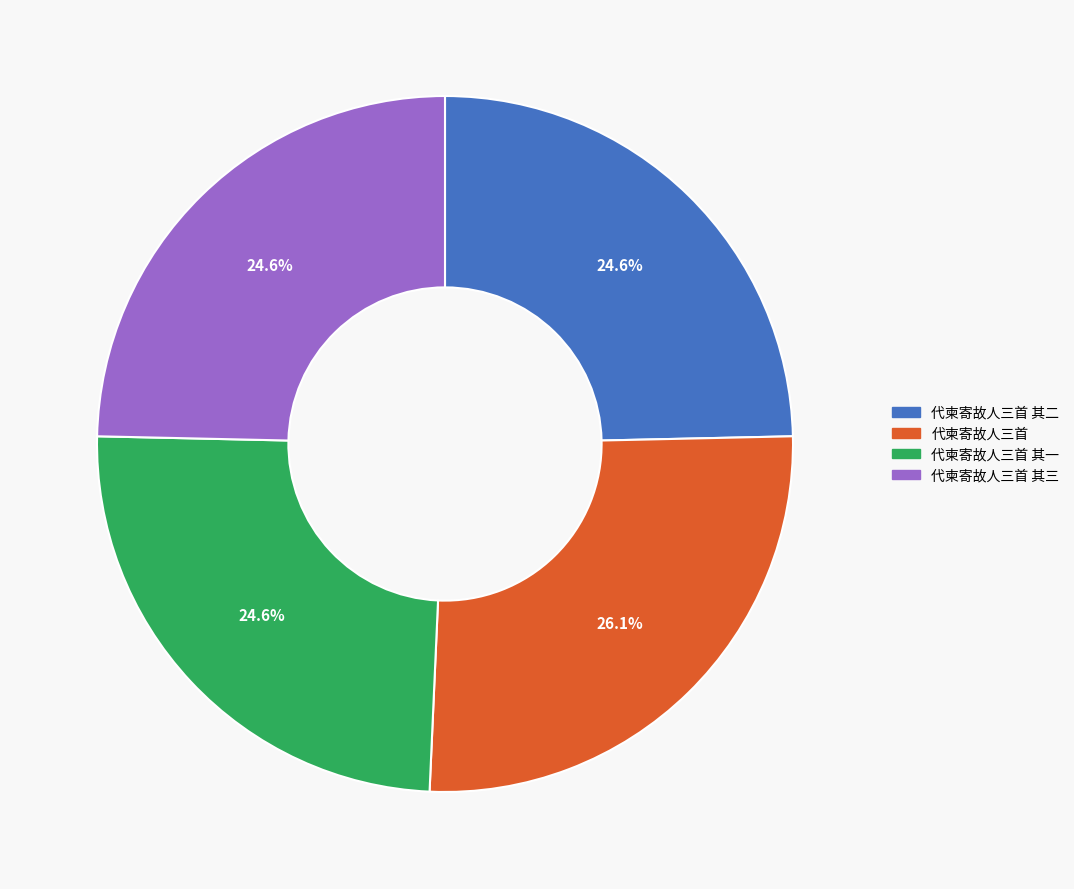

Do 代柬寄故人三首 其三 and 代柬寄故人三首 其一 together represent more than half of the pie?

No